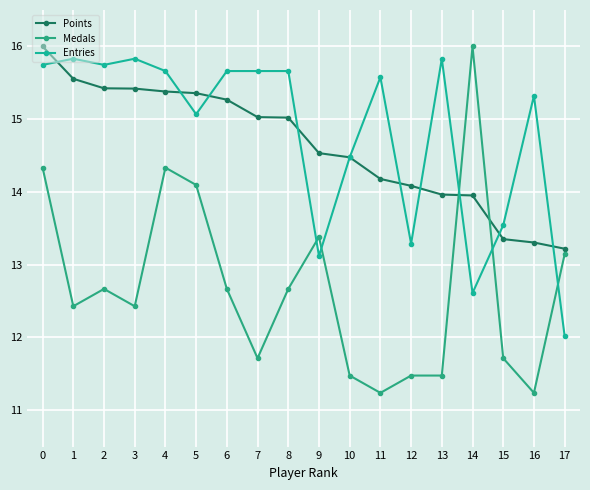

Is it true that Entries equals 4.2 at 15?

False